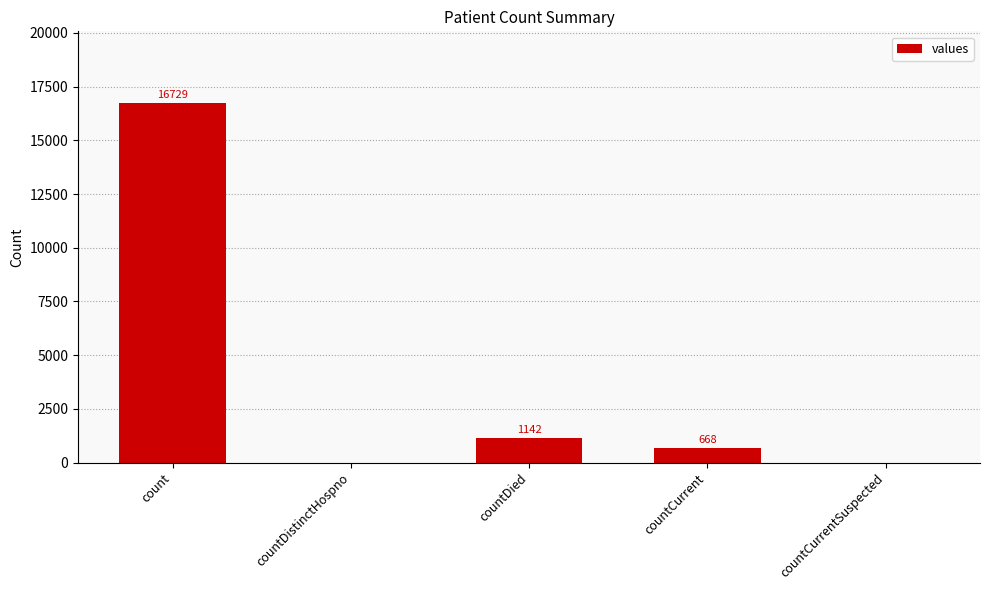

How many positive values are there?

3